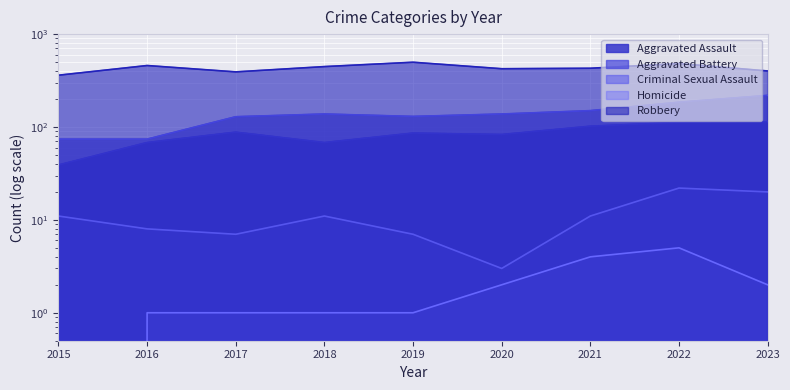

True or false: Aggravated Battery has more than 2 interior local peaks.

False